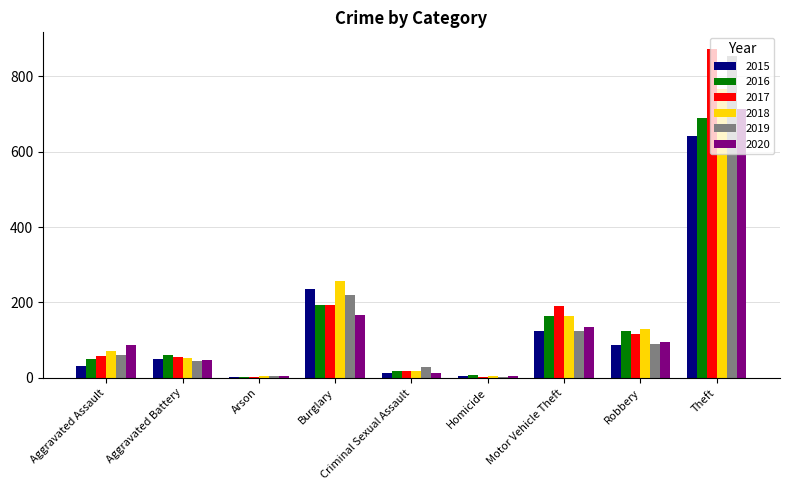

True or false: 2020 has a value of 134 at Motor Vehicle Theft.

True